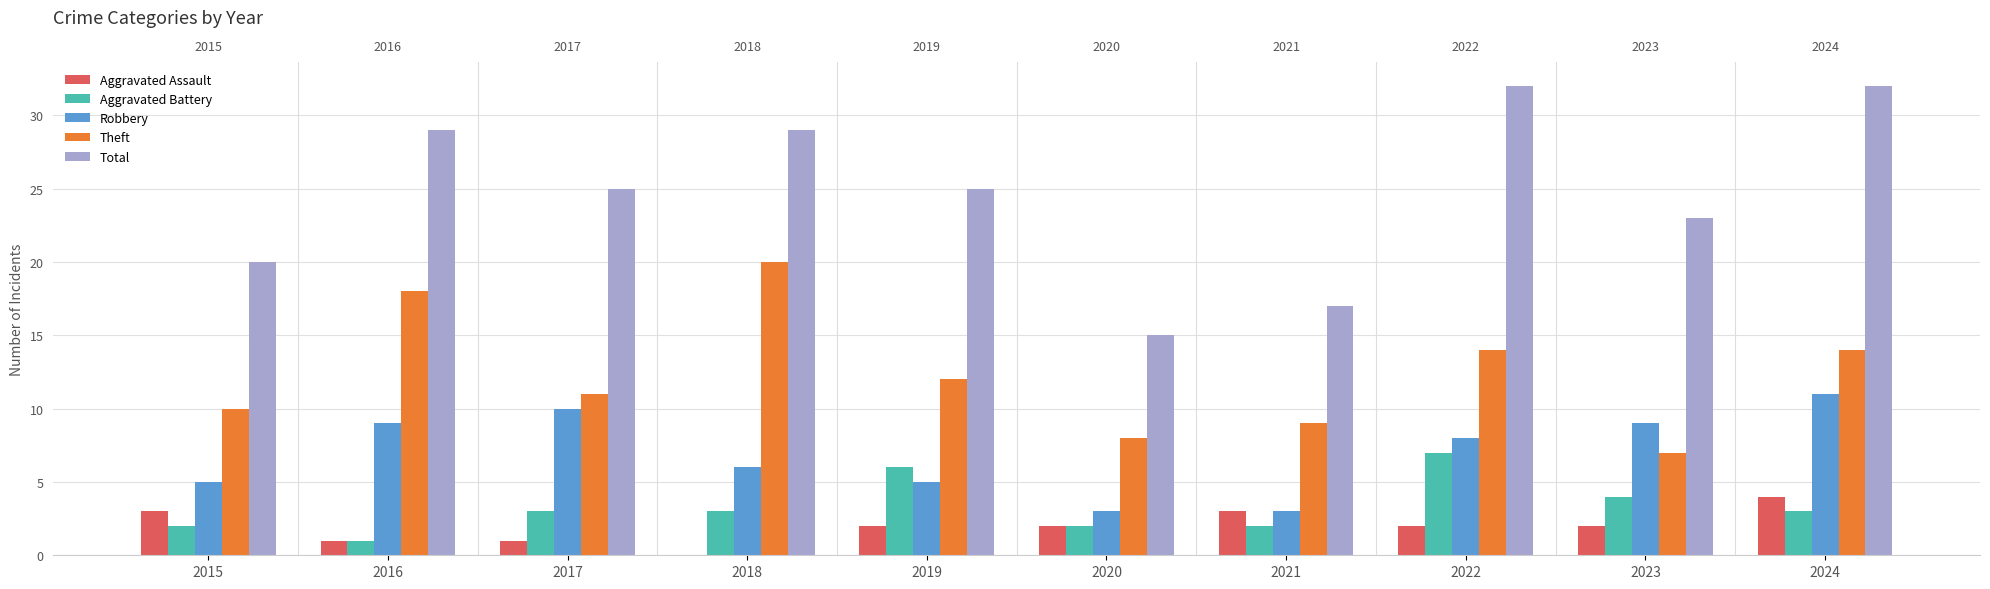

The Aggravated Assault series shows 4 at 2015. True or false?

False